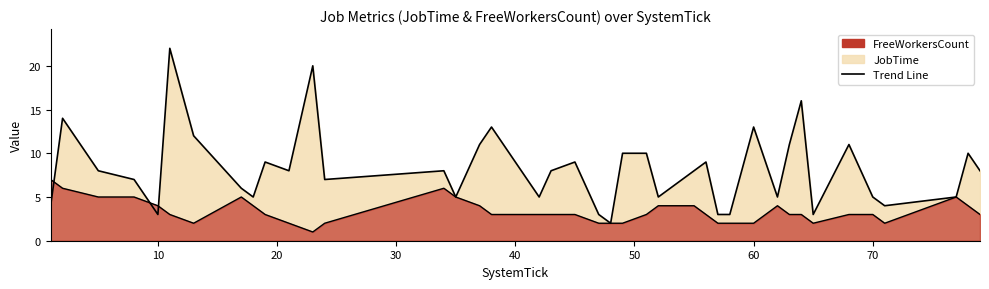

What is the sum of all FreeWorkersCount values?

134